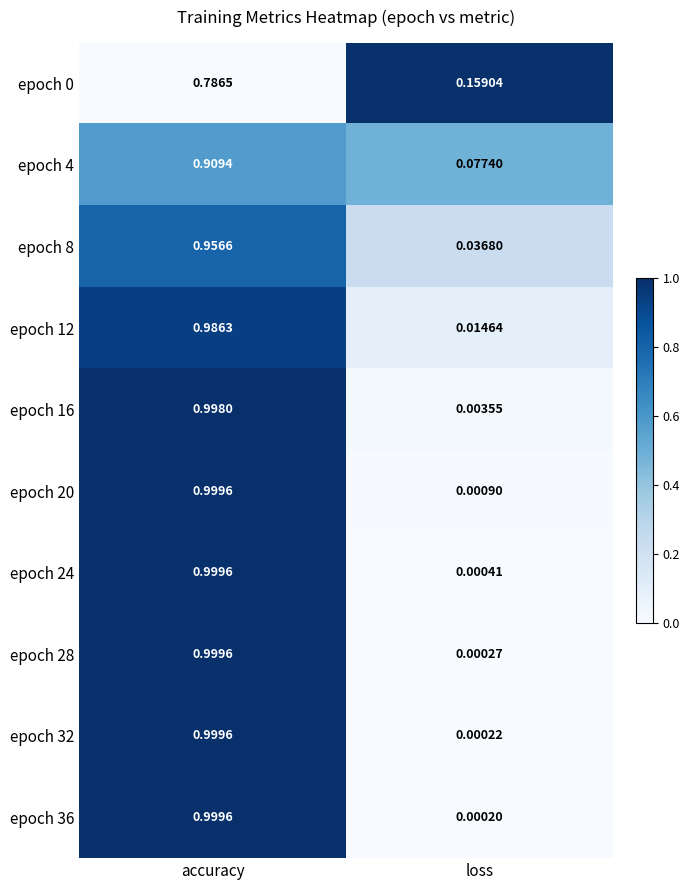

List the labels in order of epoch 8 value, smallest first.

loss, accuracy